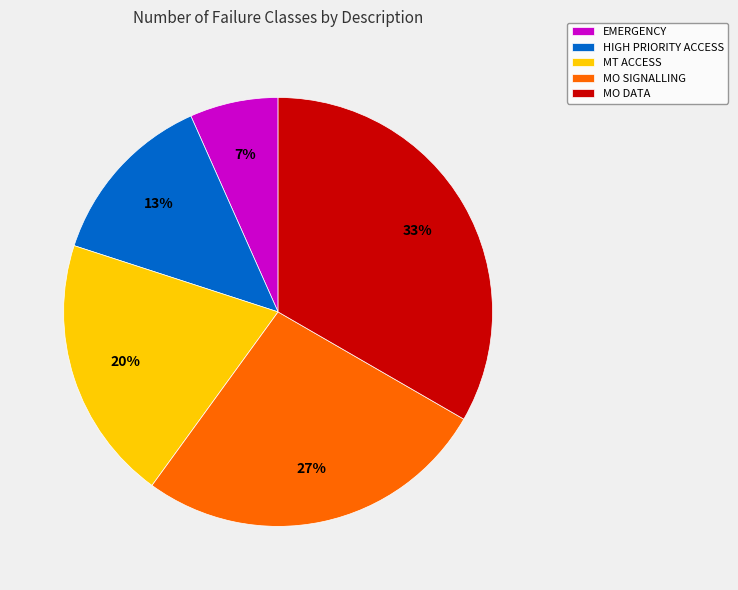

Is the sum of MT ACCESS and EMERGENCY greater than half?

No